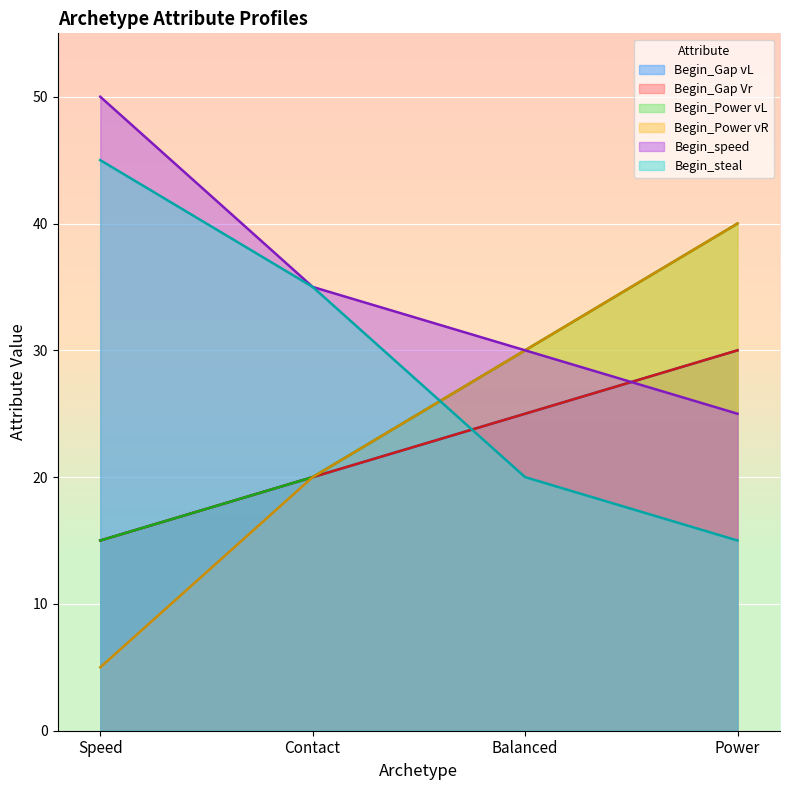

List the labels in order of Begin_steal value, smallest first.

Power, Balanced, Contact, Speed